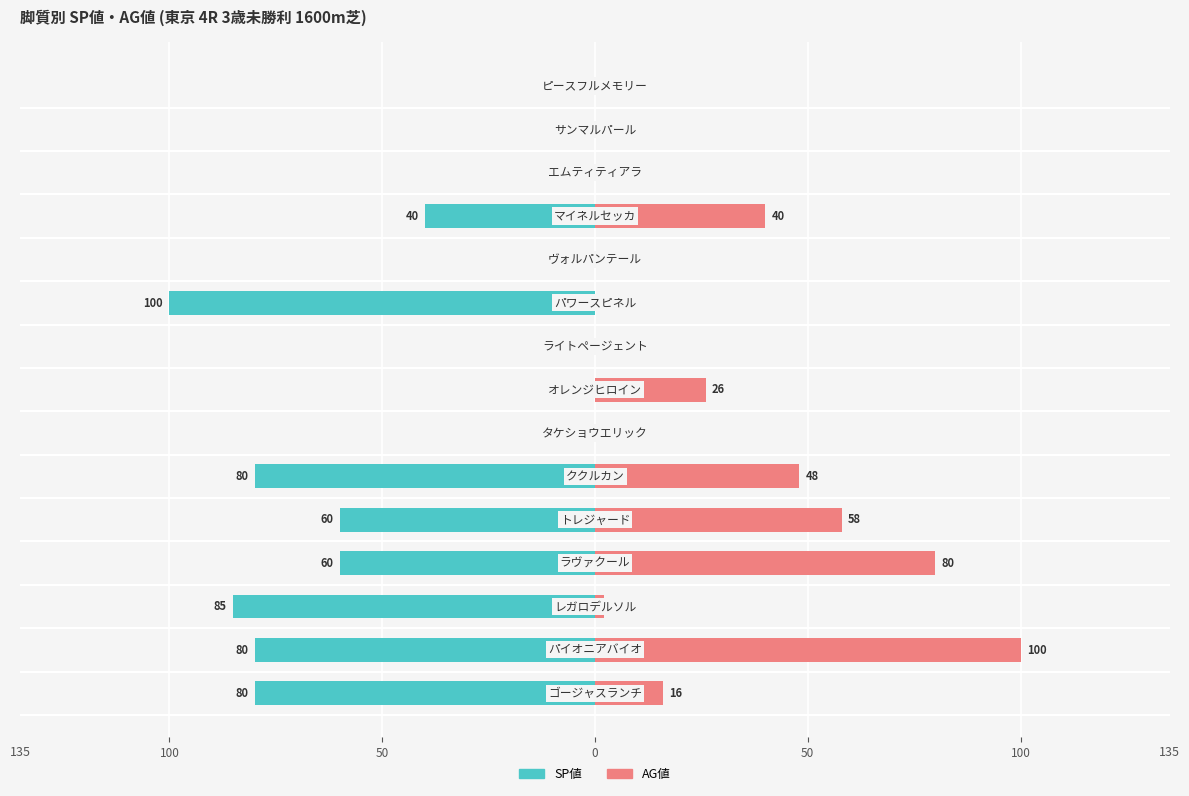

How many values in the SP値 series exceed -40?

7